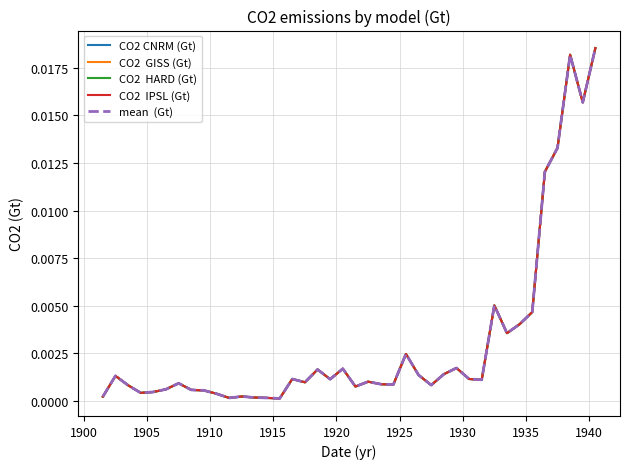

True or false: CO2  IPSL (Gt) and CO2  HARD (Gt) intersect in this chart.

False